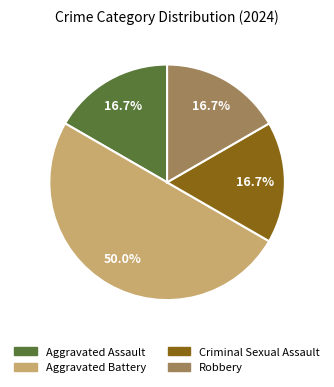

To the nearest percent, what percentage of the pie is Robbery?

17%